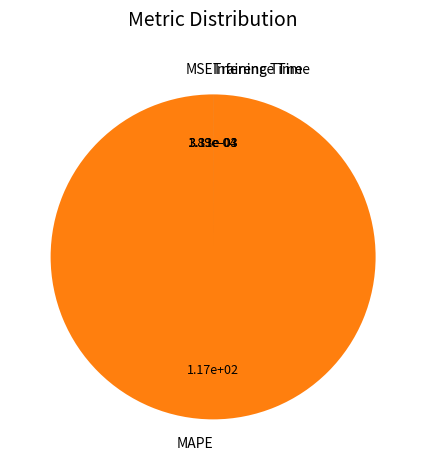

Is it true that MAPE is 91% of the pie?

False